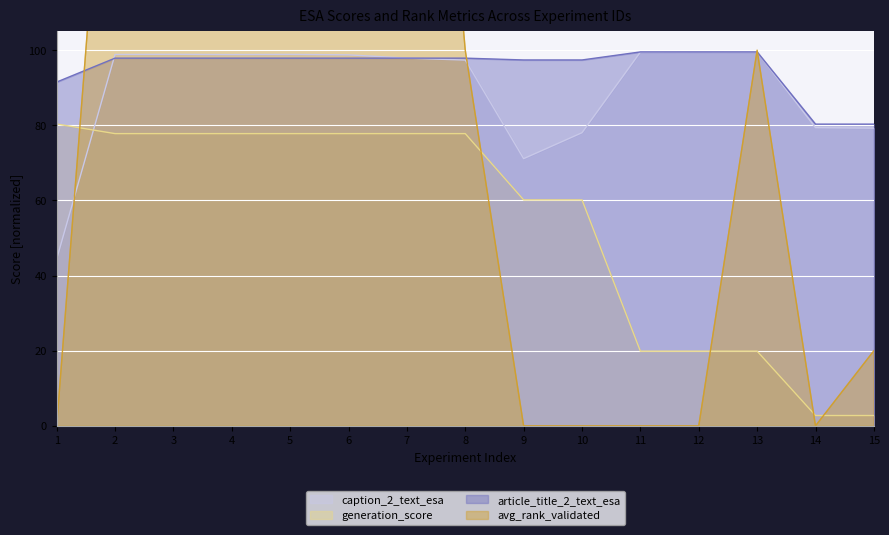

List the series in order of their peak value, highest first.

avg_rank_validated, caption_2_text_esa, article_title_2_text_esa, generation_score